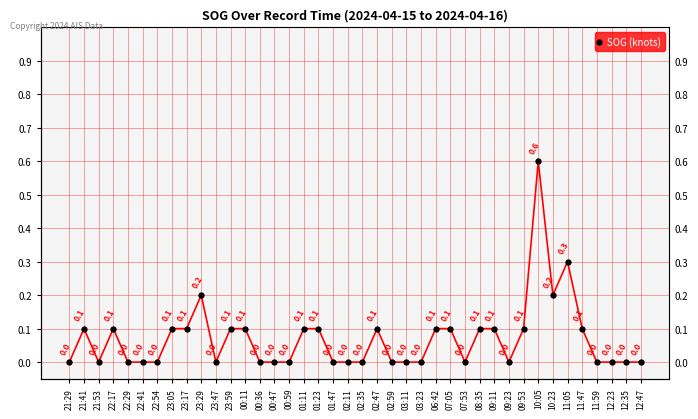

How many data points are above 0?

19